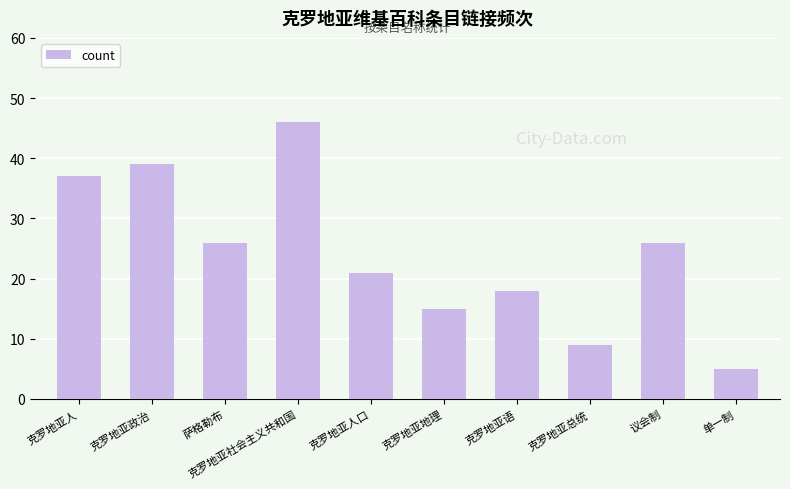

Read the value at 克罗地亚语, to the nearest 10.

20